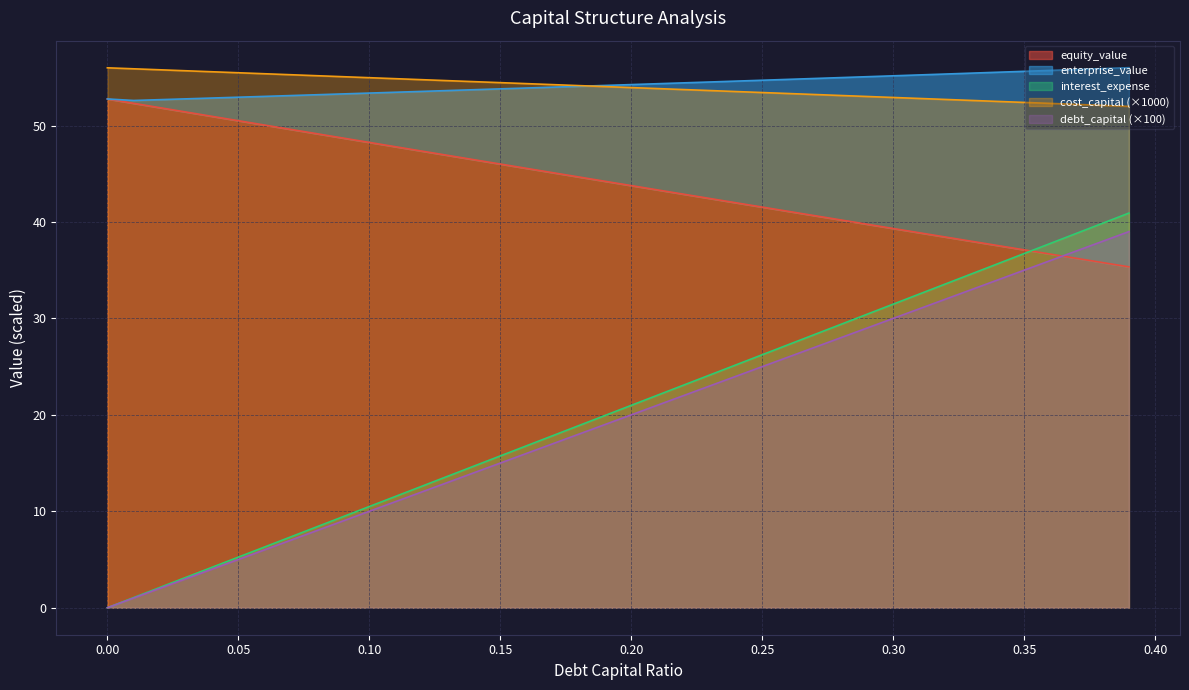

Is it true that equity_value equals 38.9 at 0.31?

True